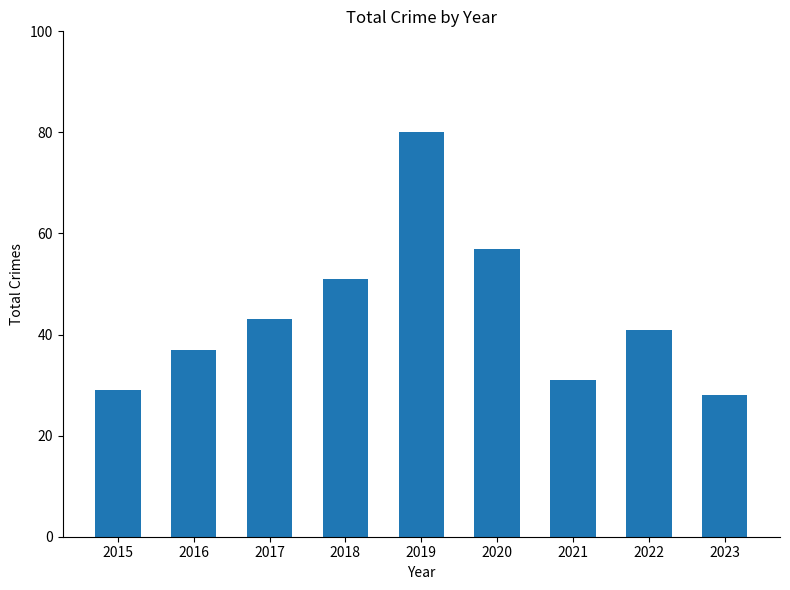

How many distinct data groups are displayed?

1